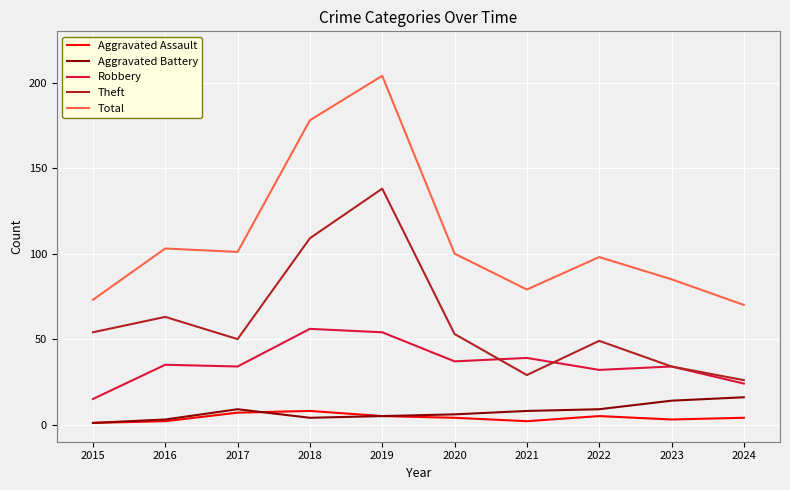

At which category is the sum across all series the highest?

2019